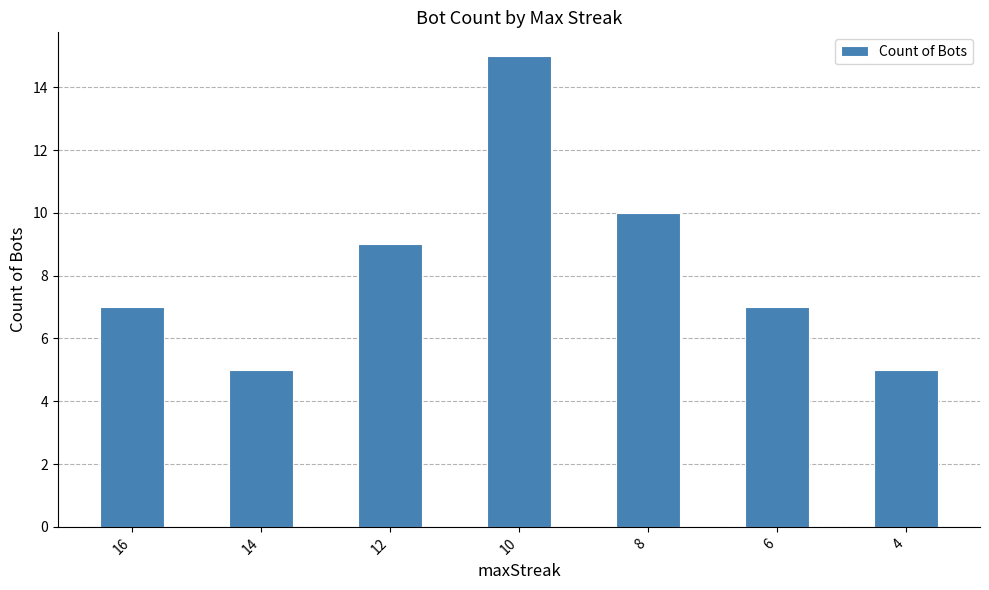

The chart shows a value of 4 at 12. True or false?

False